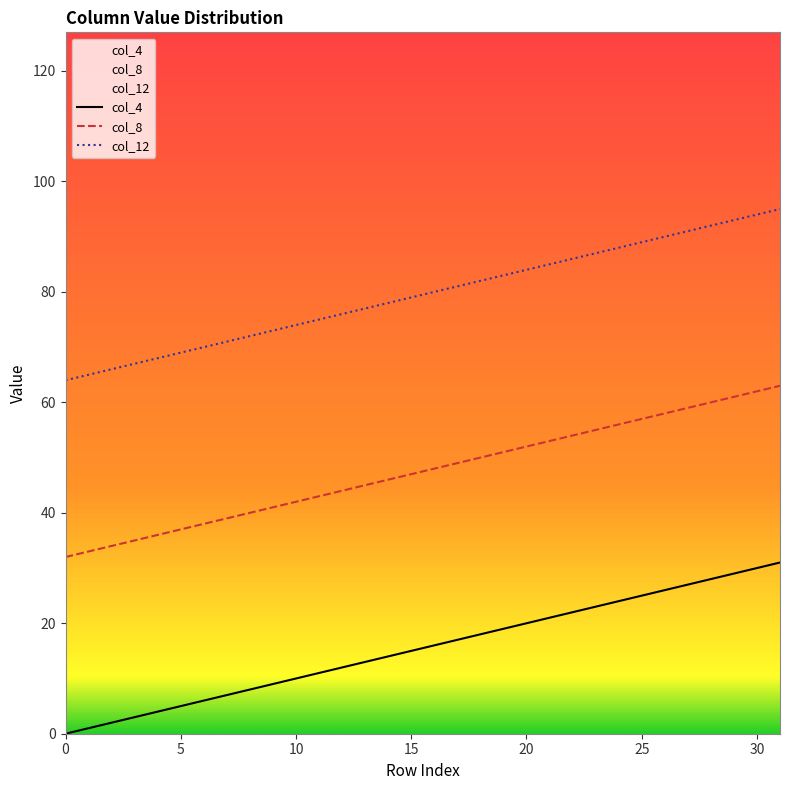

What is the difference between the second highest and second lowest values in the col_8 series?

29